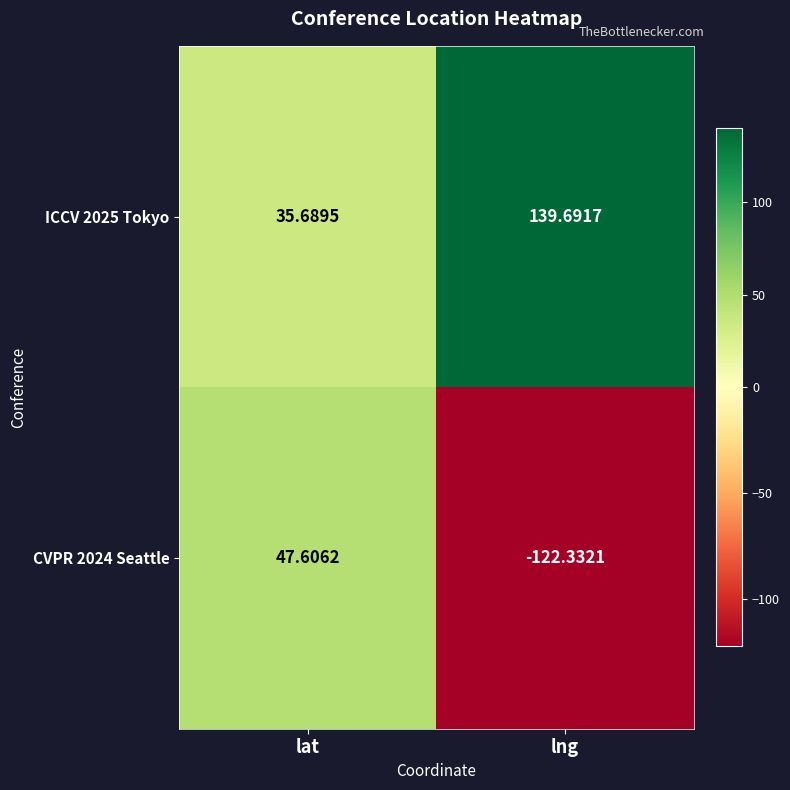

Which category has the lowest value across all series?

lng